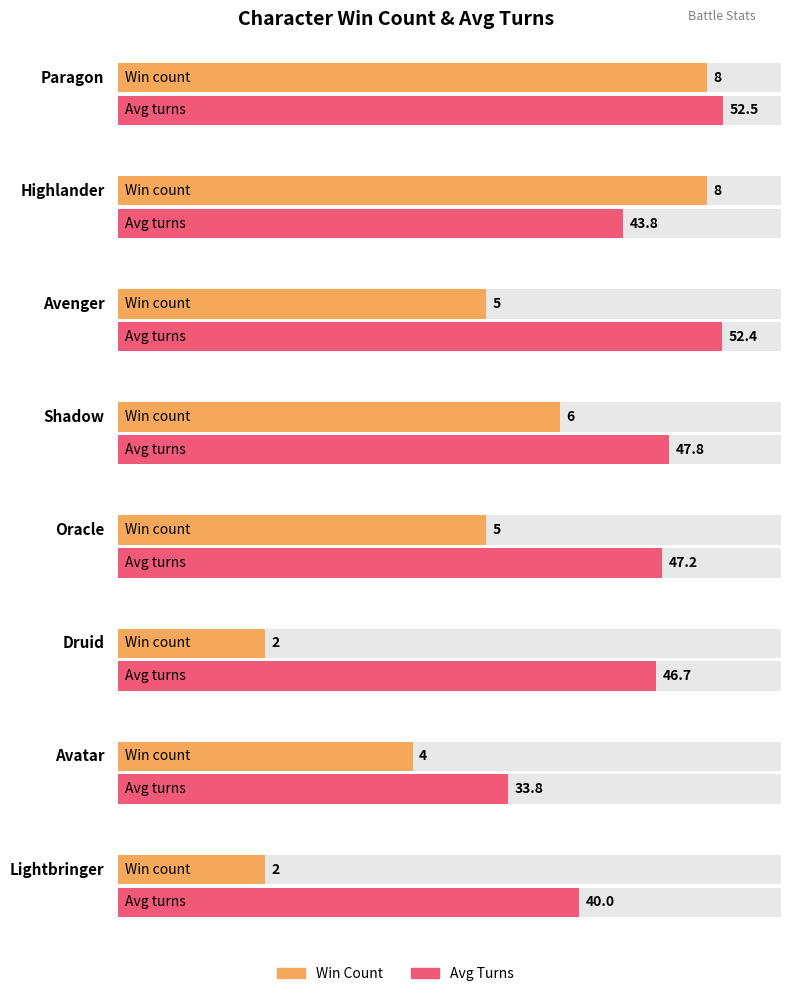

Rank the series by their average value, from highest to lowest.

Avg Turns, Wins